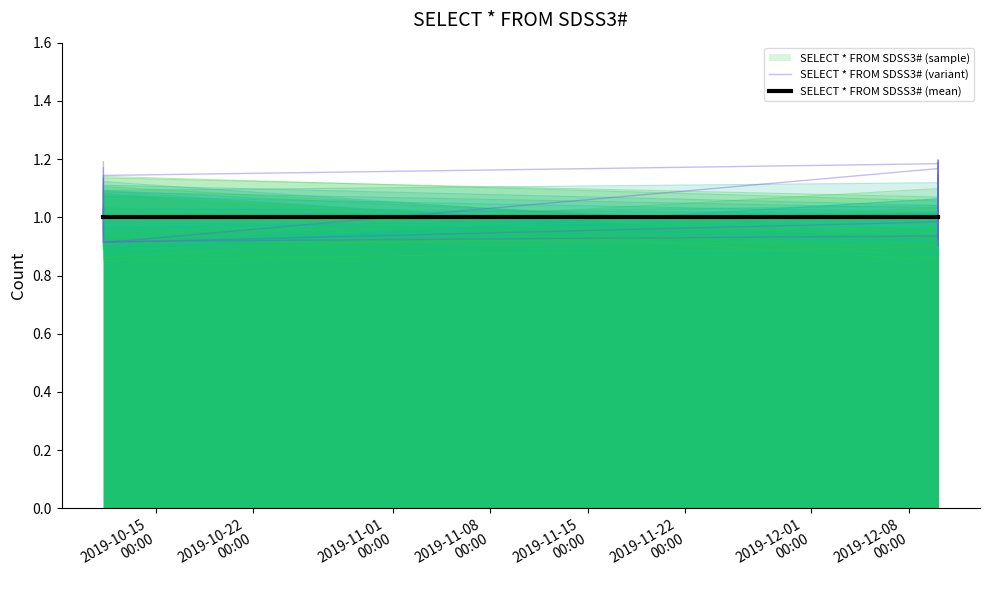

What is the greatest value displayed?

1.2